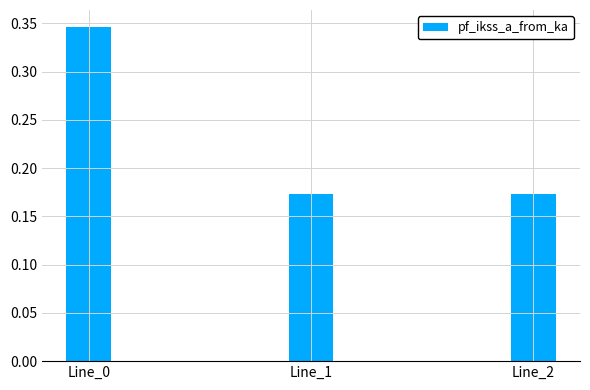

Which category has the highest value across all series?

Line_0